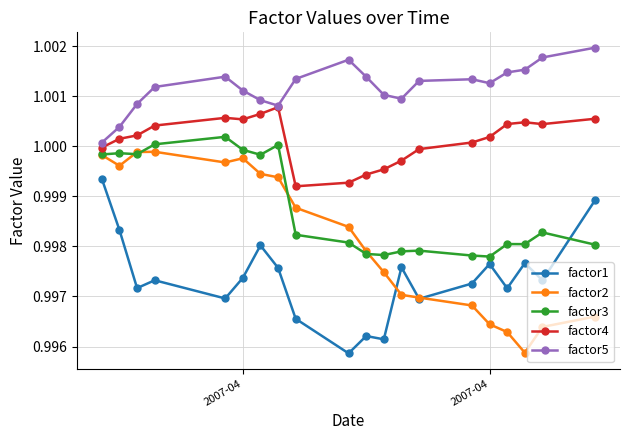

True or false: factor4 has more than 0 interior local peaks.

True